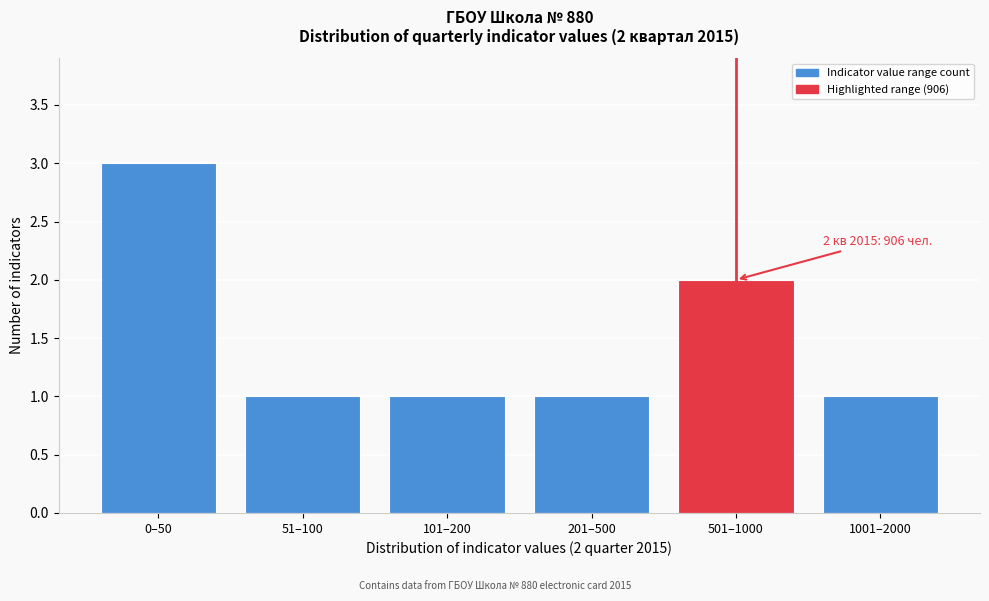

Reading left to right, what are all the values shown in this chart?

0–50=3	51–100=1	101–200=1	201–500=1	501–1000=2	1001–2000=1